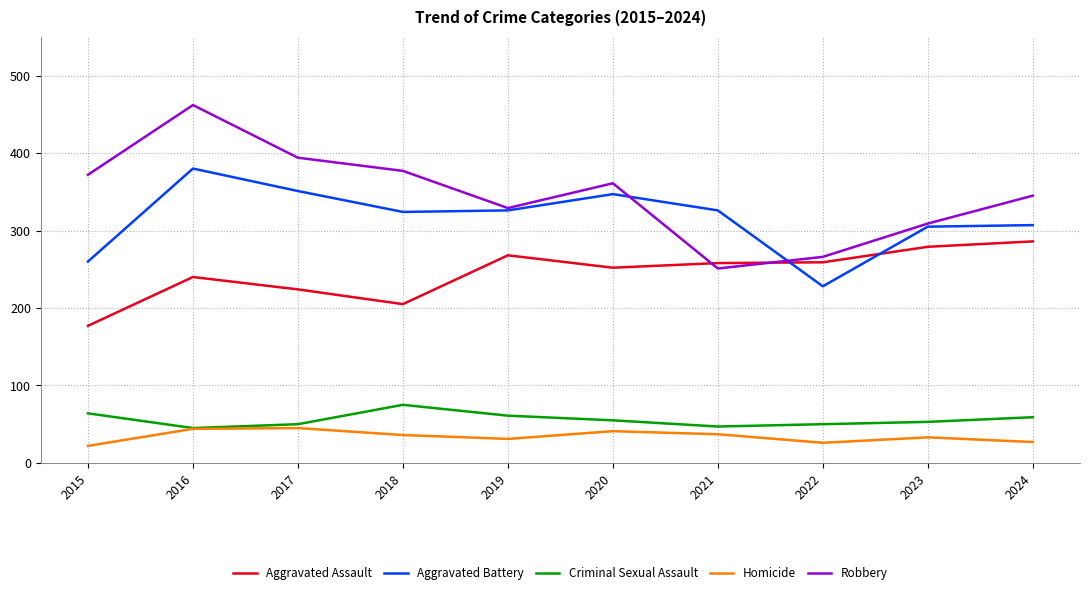

Rank the series by their maximum value, from highest to lowest.

Robbery, Aggravated Battery, Aggravated Assault, Criminal Sexual Assault, Homicide